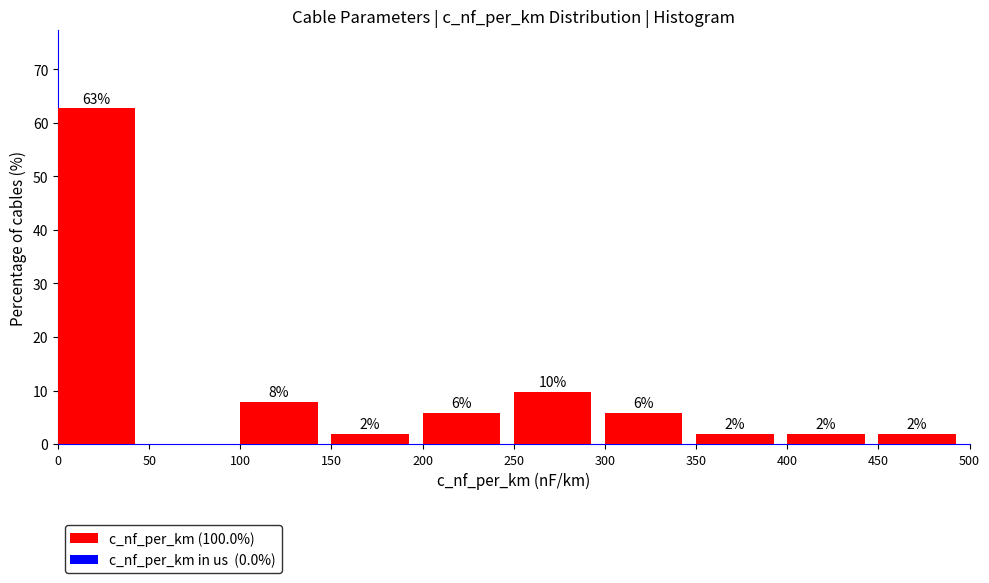

Over which range of the x-axis is the bar tallest?

0 to 50